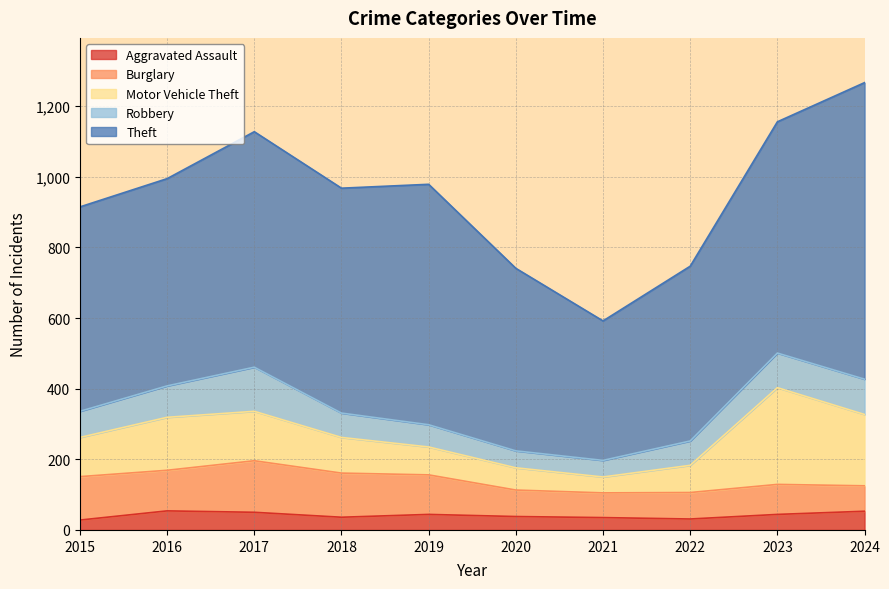

Rank the series at 2016 from highest to lowest value.

Theft, Motor Vehicle Theft, Burglary, Robbery, Aggravated Assault